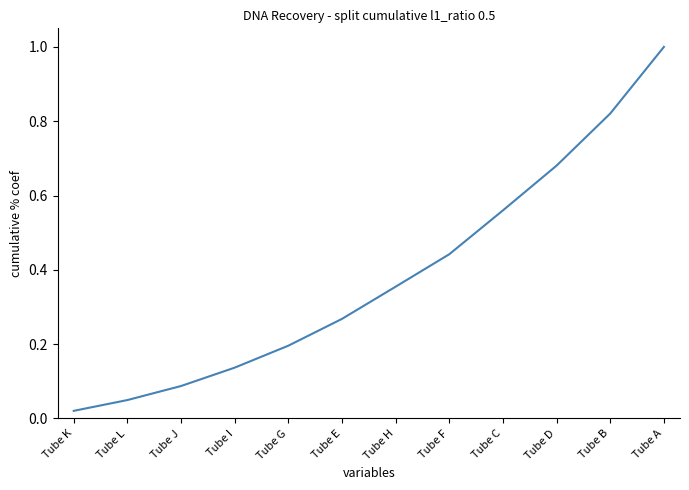

What is the difference between the maximum and minimum values?

1.0